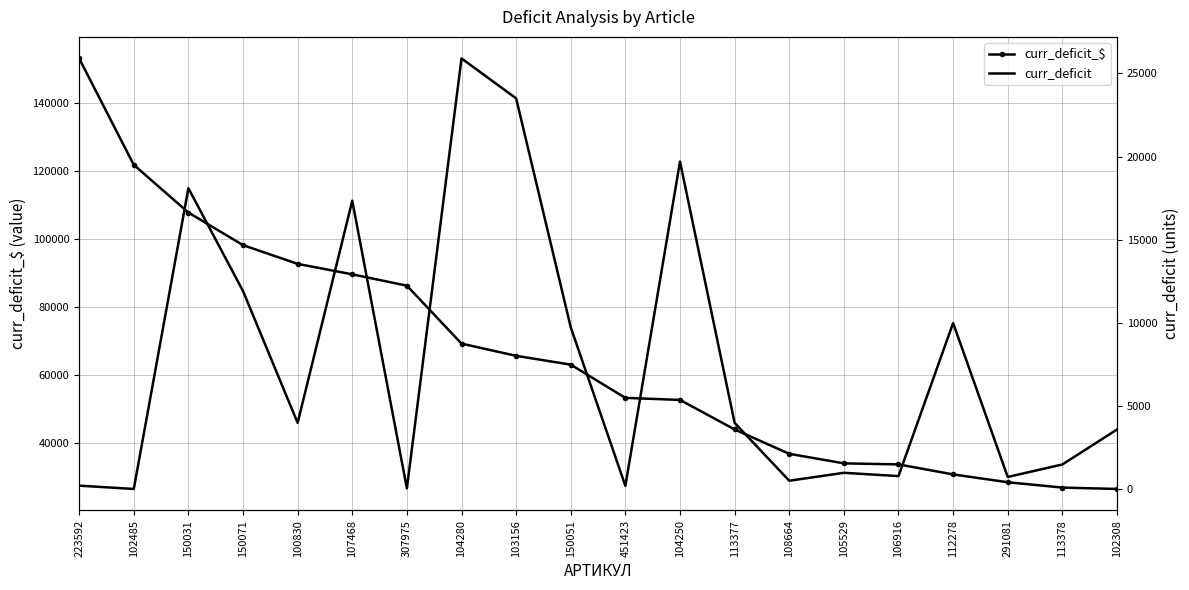

What is the sum of the curr_deficit_$ values at 104280 and 103156?

134718.0